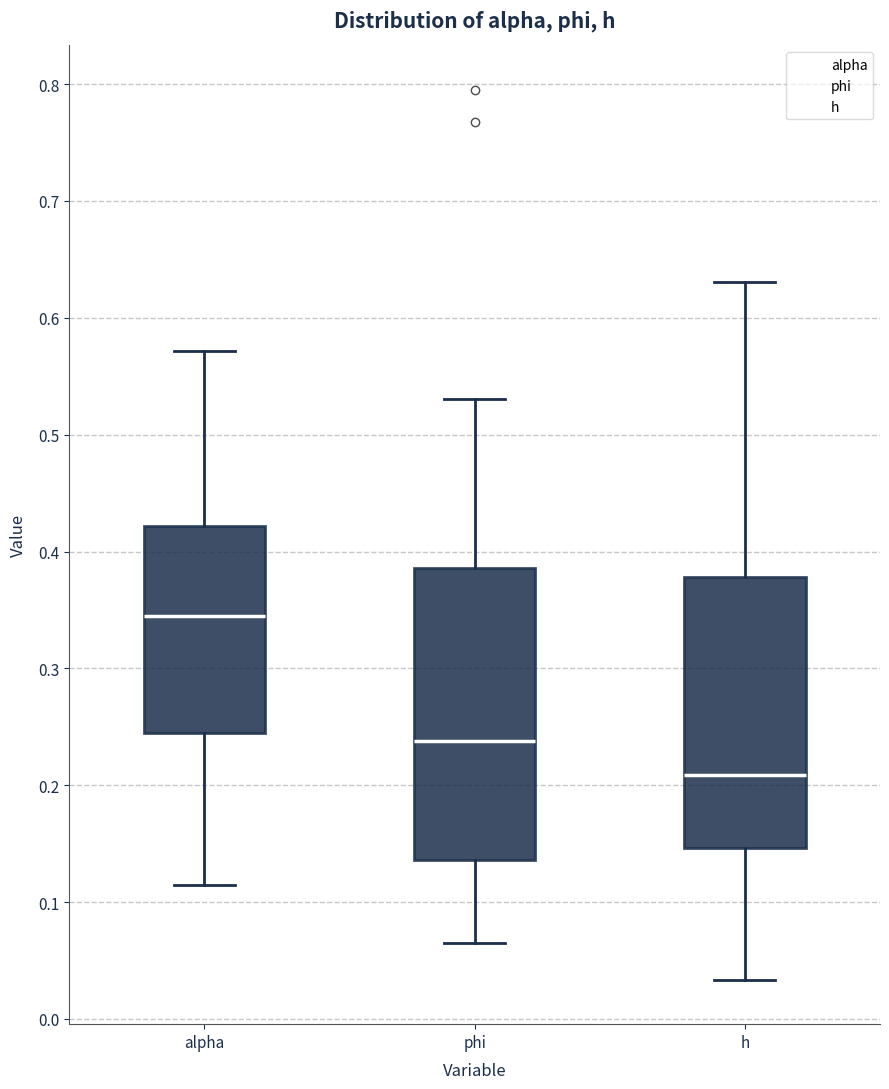

Where is the lower edge of the box for phi on the y-axis? The values are not printed on the chart, so give them approximately, as read against the axis.

0.14